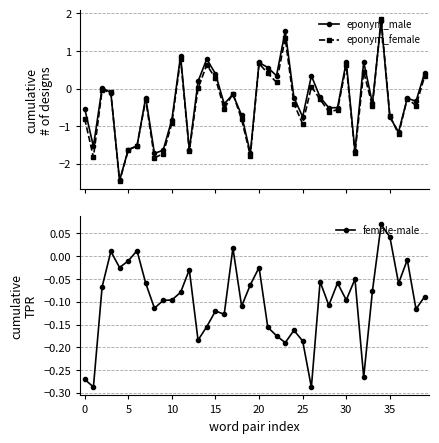

What is the label of the 29th point from the left?

28